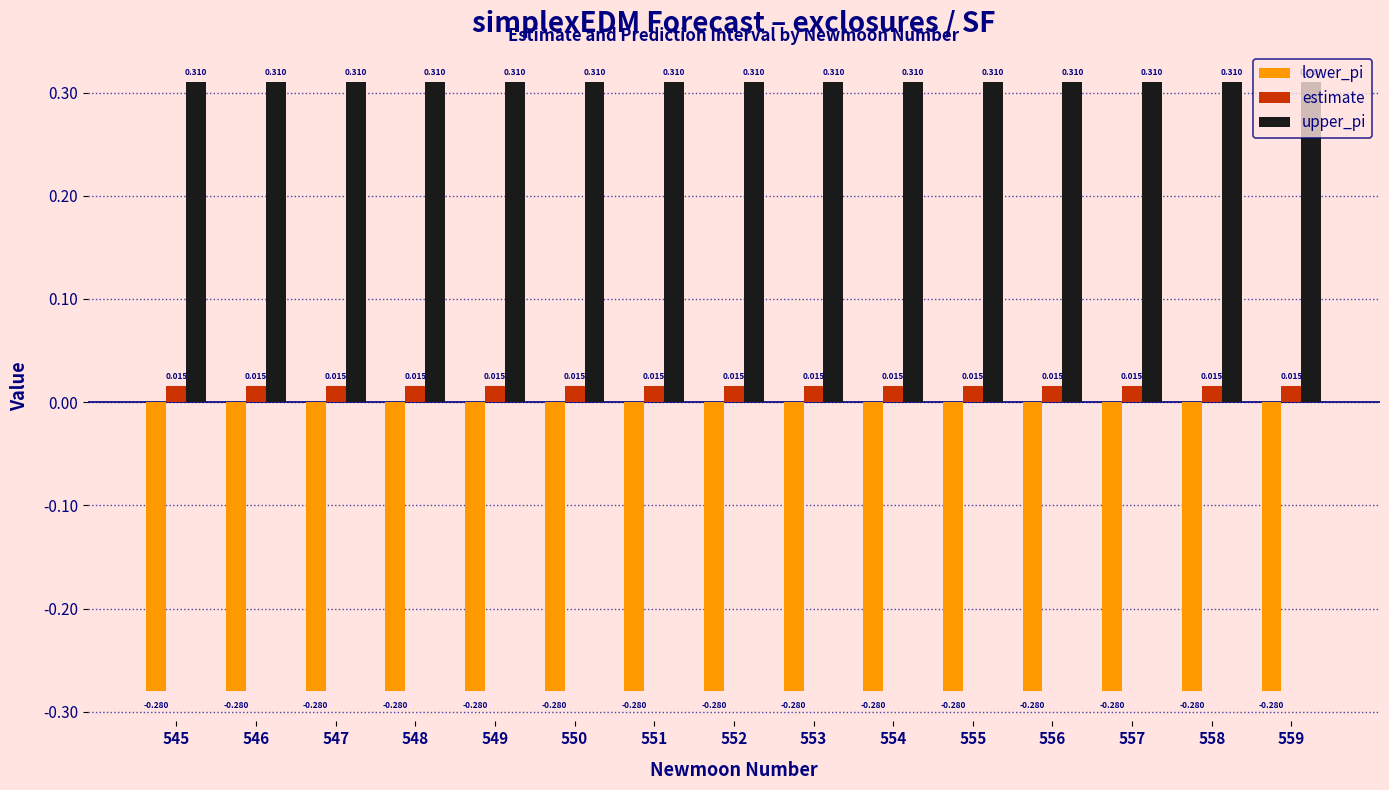

At 555, list the series in order from largest to smallest.

upper_pi, estimate, lower_pi